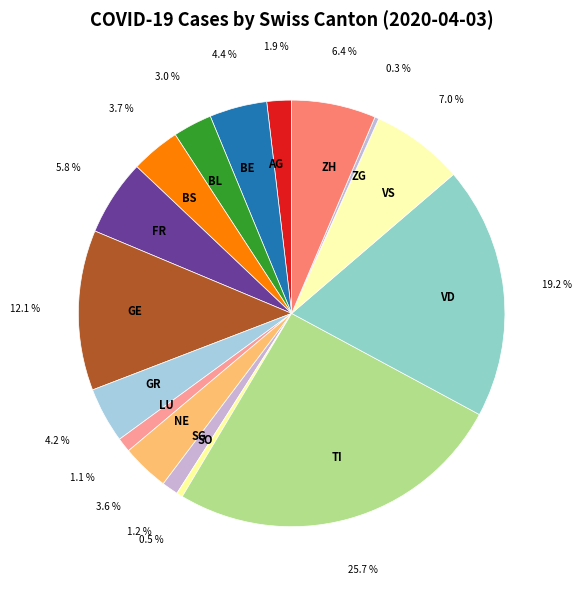

Is it true that ZH is 17% of the pie?

False